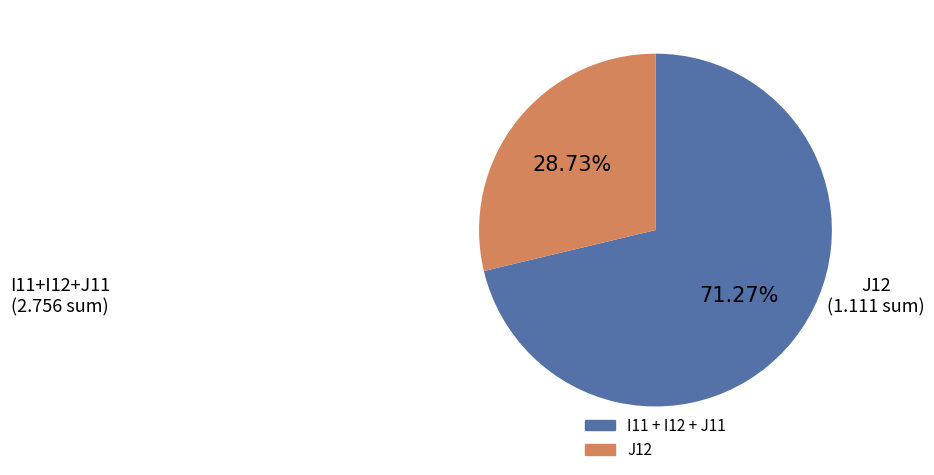

Is there a majority slice in this chart?

Yes